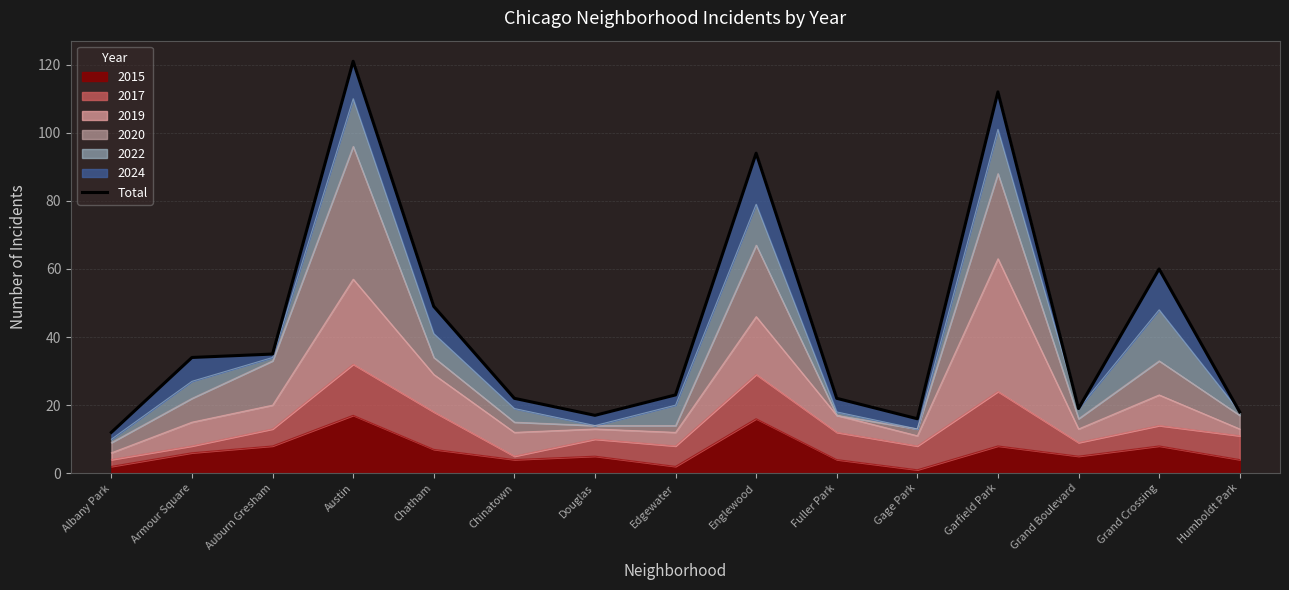

Rank the categories by value from highest to lowest.

Austin, Garfield Park, Englewood, Grand Crossing, Chatham, Auburn Gresham, Armour Square, Edgewater, Chinatown, Fuller Park, Grand Boulevard, Humboldt Park, Douglas, Gage Park, Albany Park